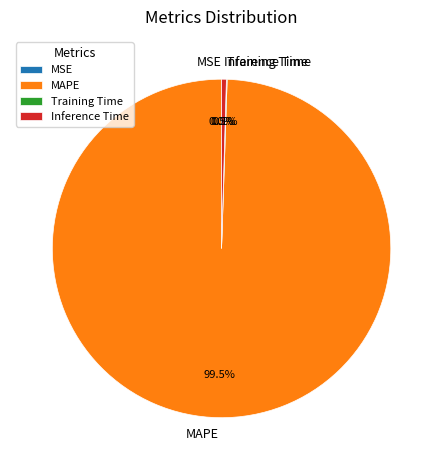

Which slice is the largest?

MAPE